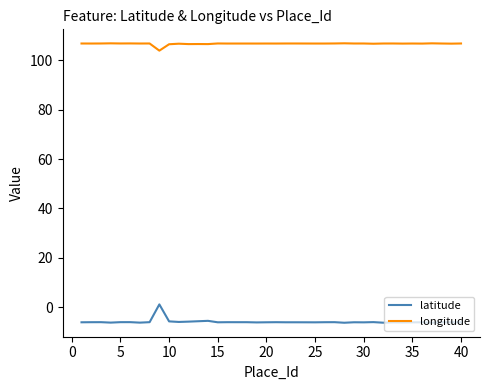

Rank the series by their average value, from highest to lowest.

longitude, latitude